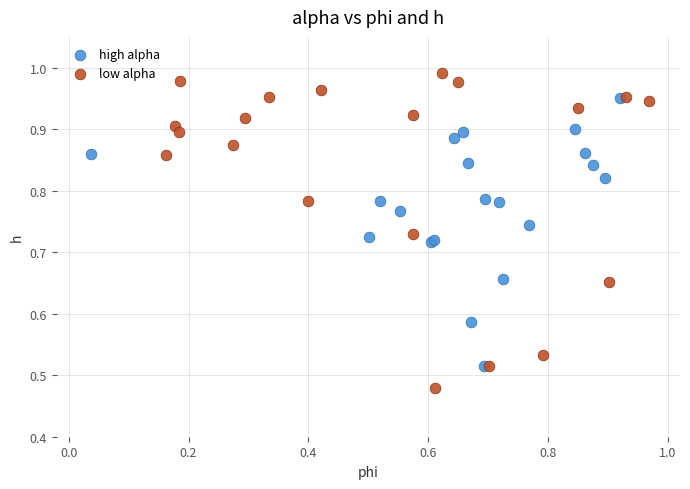

Which series contains the highest Y value?

low alpha